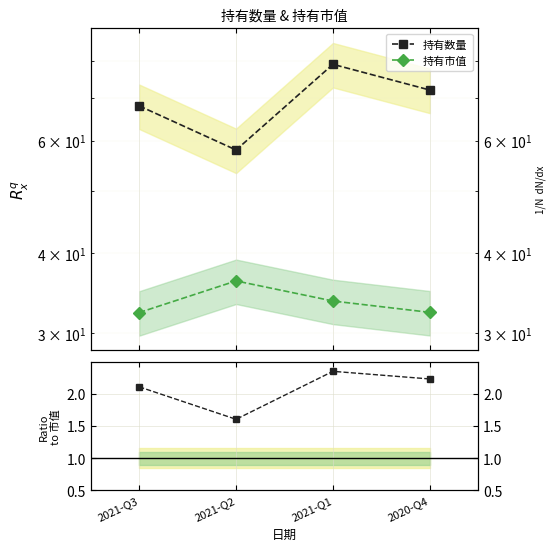

What is the maximum value for 持有数量?

79.0